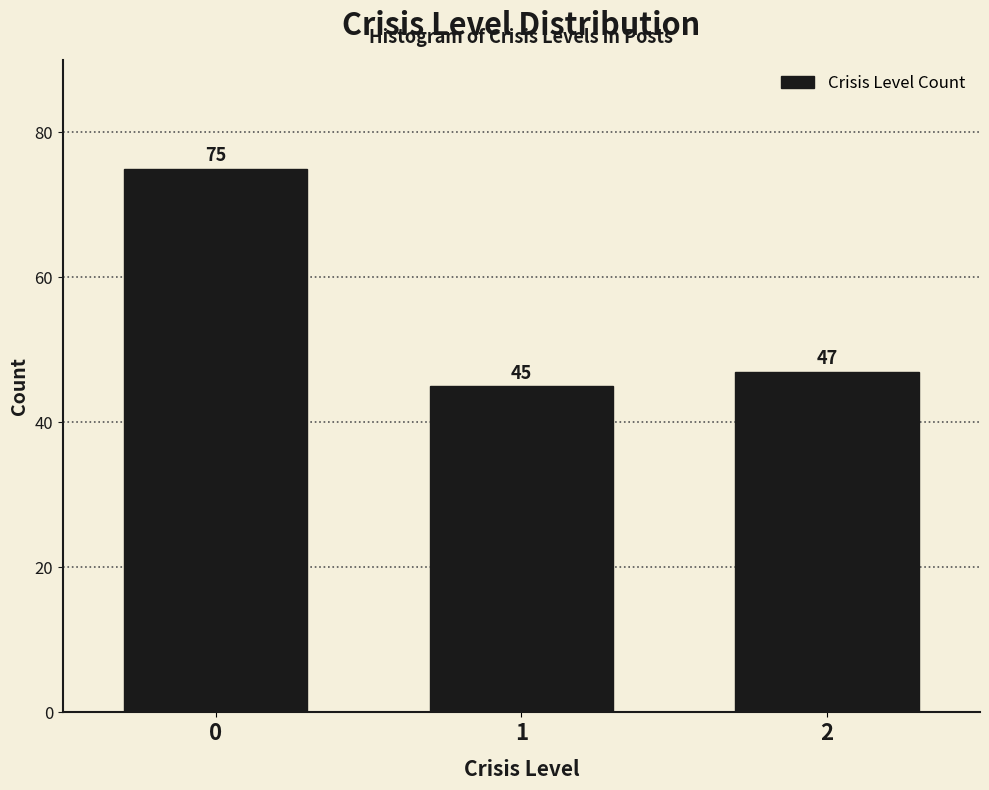

Reading left to right, what are all the values shown in this chart?

0=75	1=45	2=47